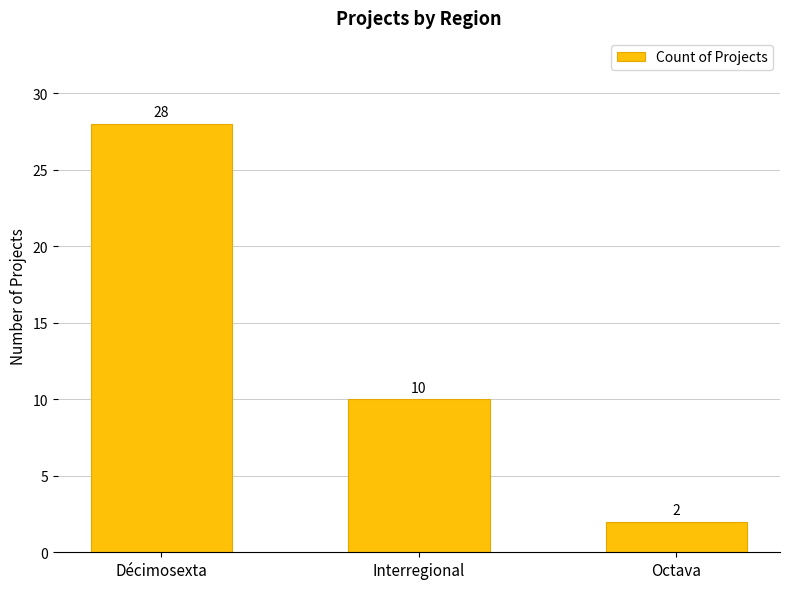

What is the label of the 3rd bar from the right?

Décimosexta